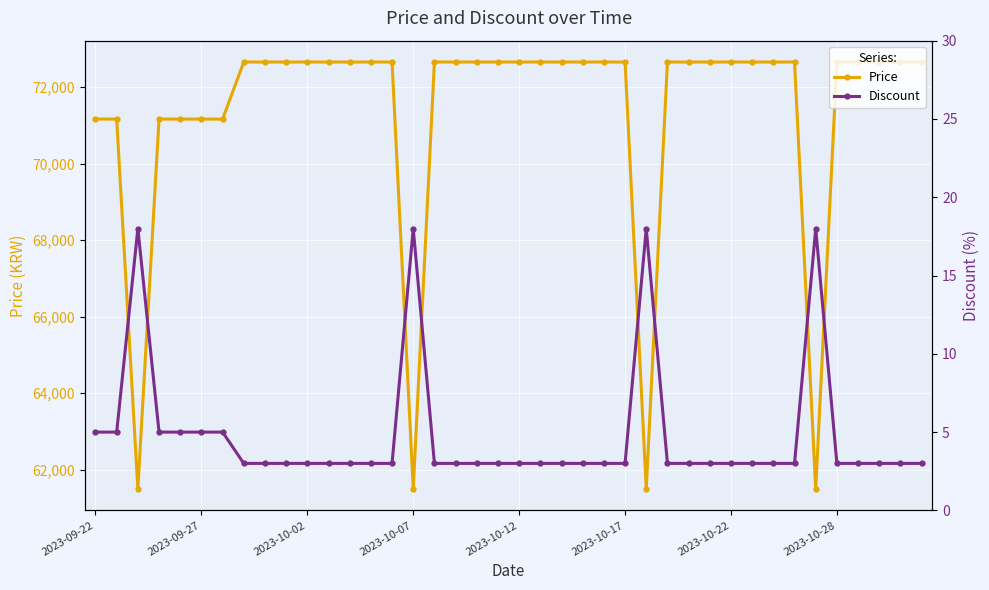

True or false: Discount and Price cross at least once.

False